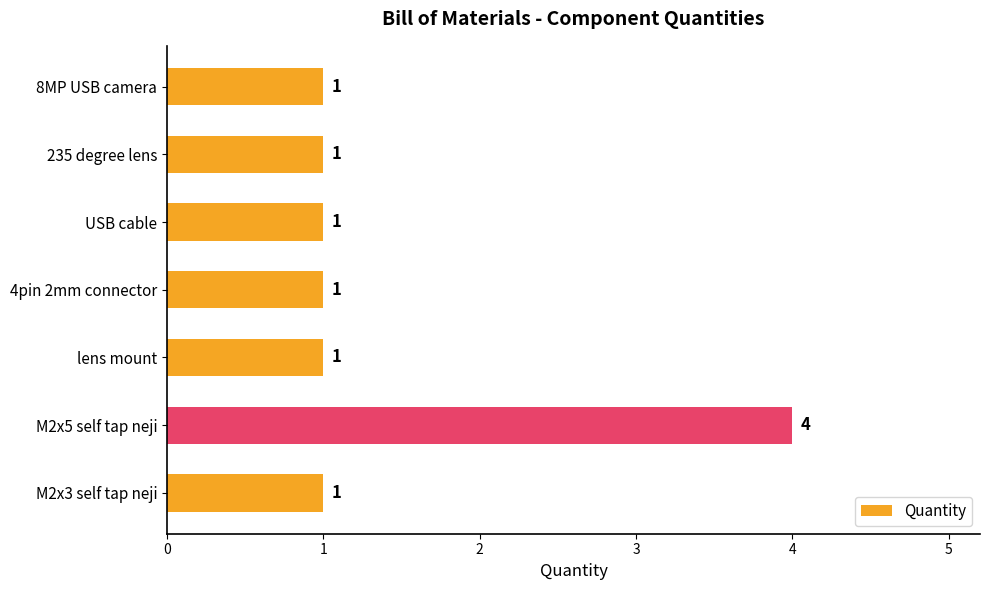

What is the sum of the values at M2x5 self tap neji and lens mount?

5